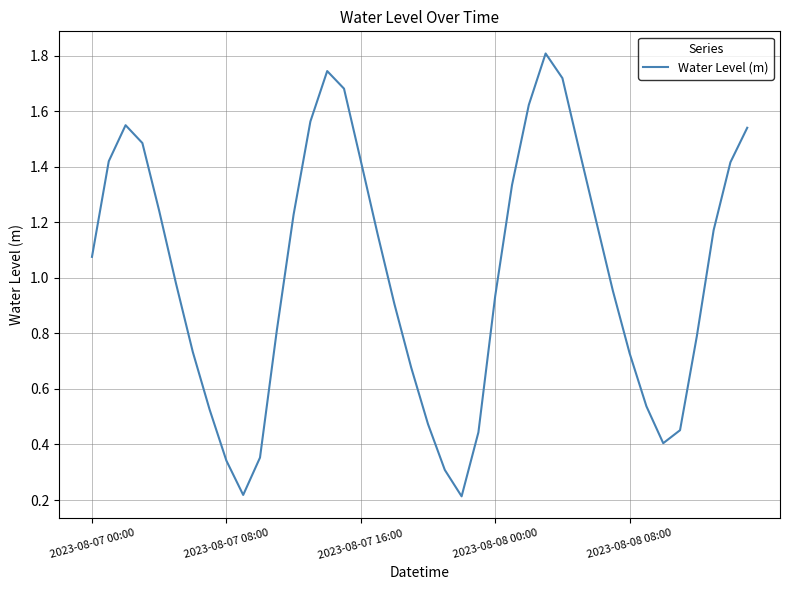

What is the greatest value displayed?

1.8